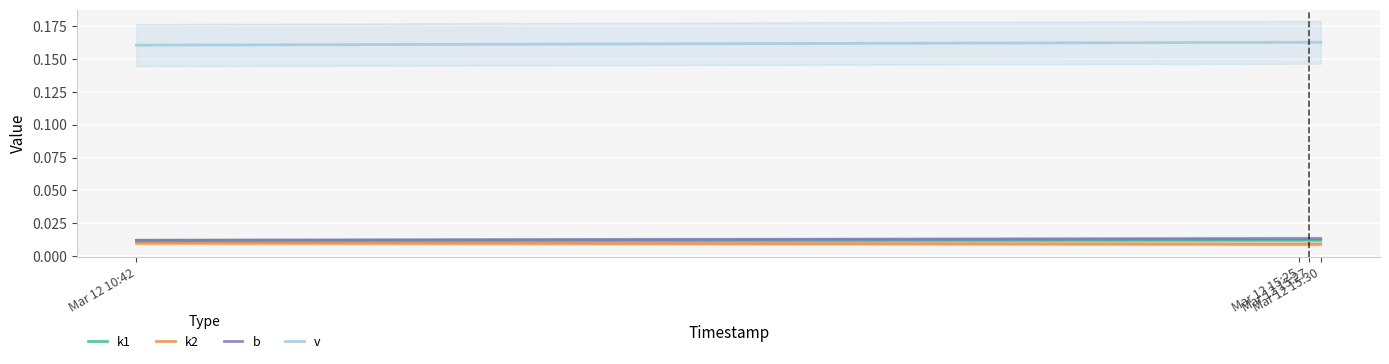

Reading right to left, list all the values displayed in this chart.

k1: Mar 12 15:30=0.0	Mar 12 15:27=0.0	Mar 12 15:25=0.0	Mar 12 10:42=0.0
k2: Mar 12 15:30=0.0	Mar 12 15:27=0.0	Mar 12 15:25=0.0	Mar 12 10:42=0.0
b: Mar 12 15:30=0.0	Mar 12 15:27=0.0	Mar 12 15:25=0.0	Mar 12 10:42=0.0
v: Mar 12 15:30=0.2	Mar 12 15:27=0.2	Mar 12 15:25=0.2	Mar 12 10:42=0.2